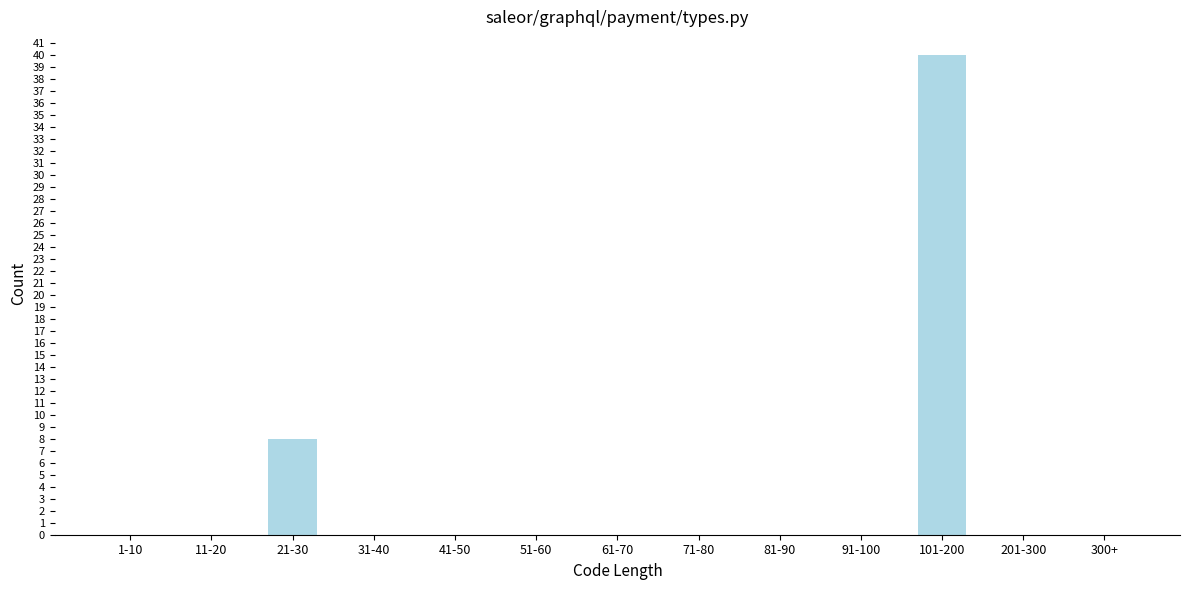

Reading left to right, transcribe all the data shown in this chart.

1-10=0	11-20=0	21-30=8	31-40=0	41-50=0	51-60=0	61-70=0	71-80=0	81-90=0	91-100=0	101-200=40	201-300=0	300+=0